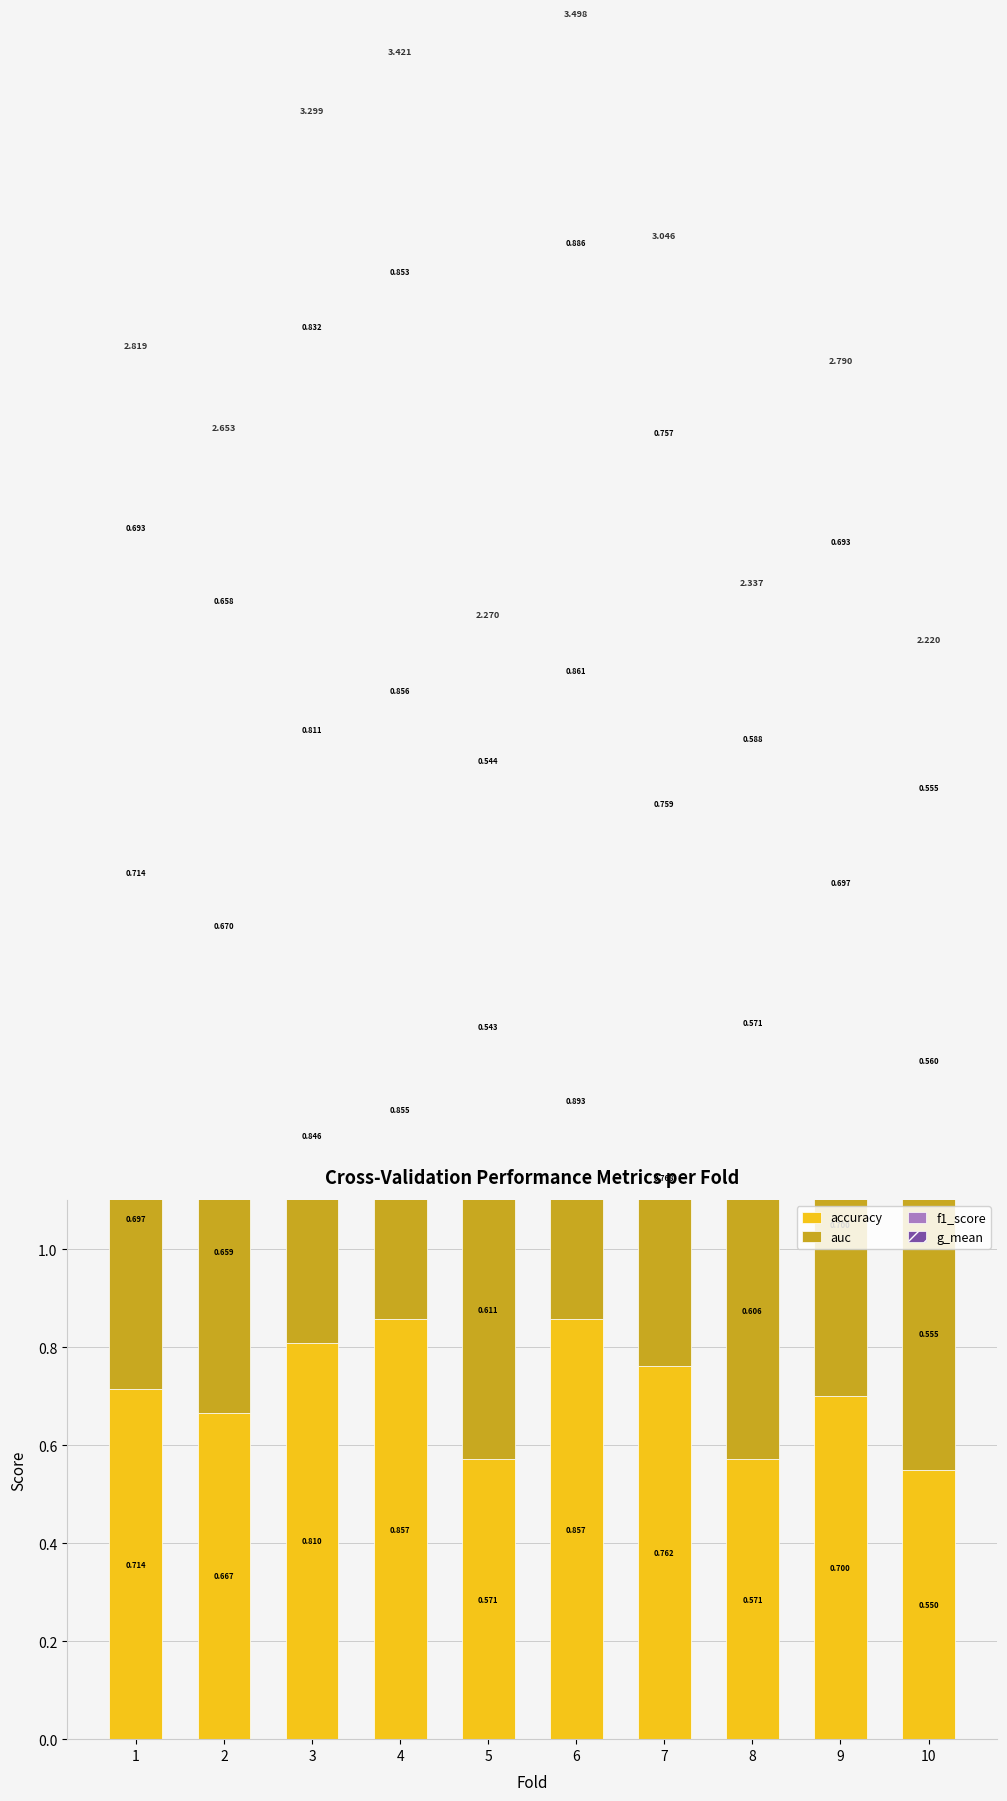

At which category is the sum across all series the highest?

6